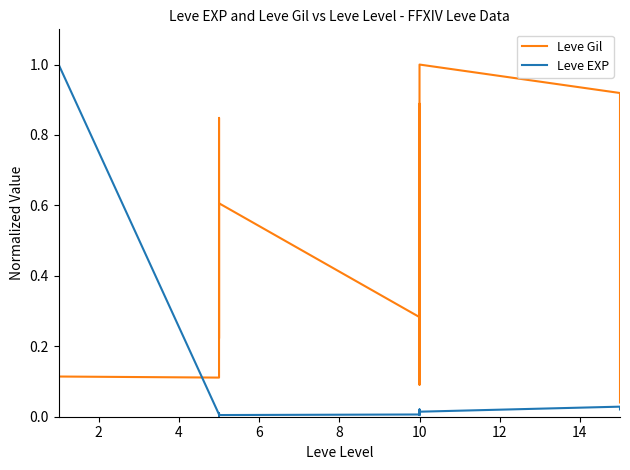

What is the greatest value displayed?

1.0